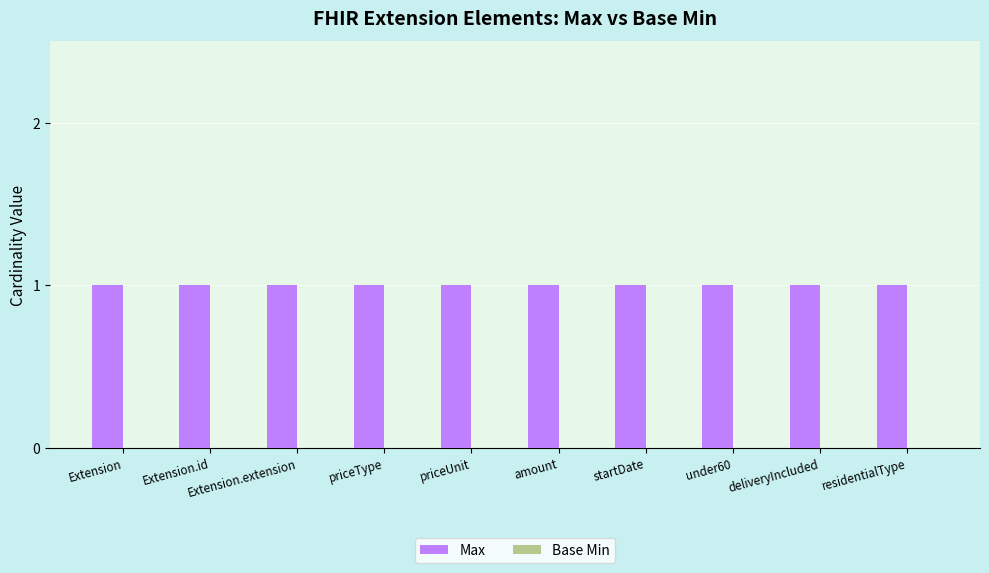

Reading right to left, transcribe all the data shown in this chart.

Max: residentialType=1	deliveryIncluded=1	under60=1	startDate=1	amount=1	priceUnit=1	priceType=1	Extension.extension=1	Extension.id=1	Extension=1
Base Min: residentialType=0	deliveryIncluded=0	under60=0	startDate=0	amount=0	priceUnit=0	priceType=0	Extension.extension=0	Extension.id=0	Extension=0